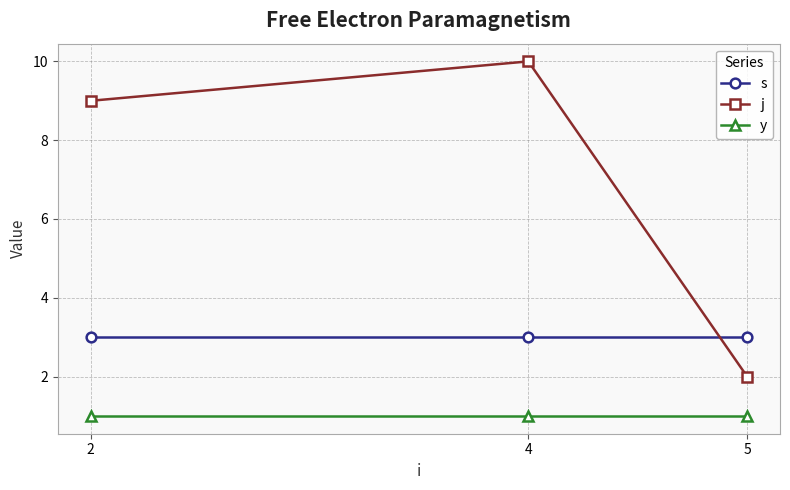

What is the sum of all s values?

9